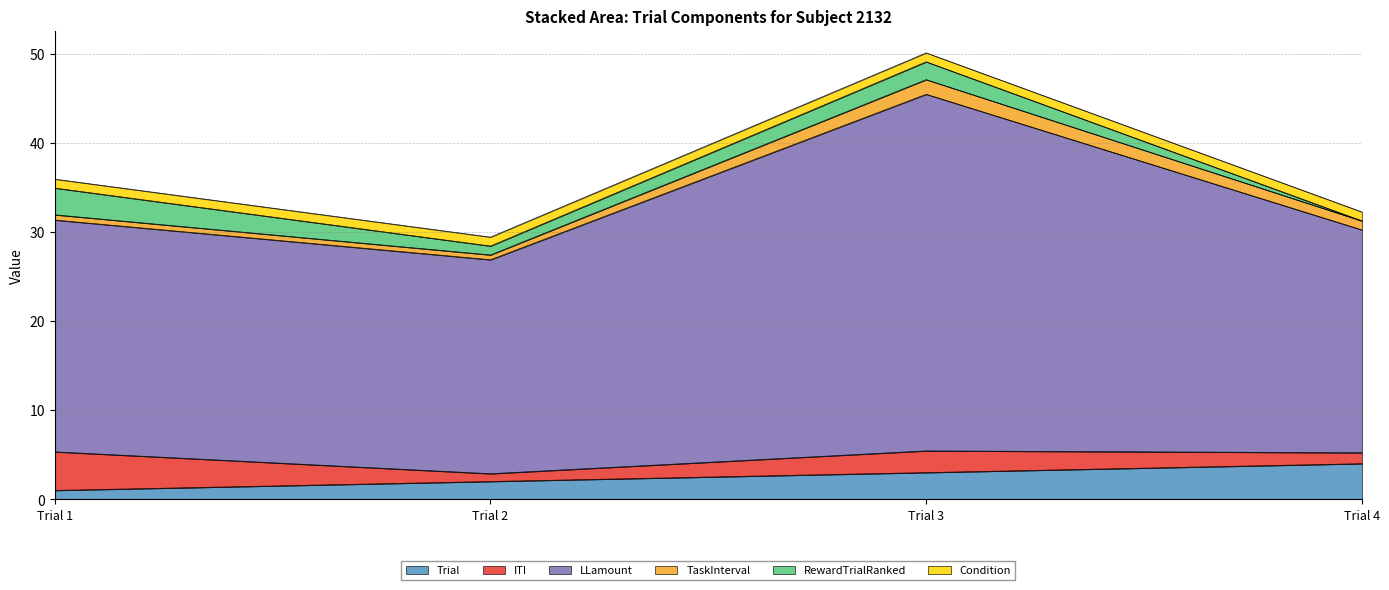

Where does the ITI series first go above 2?

Trial 1